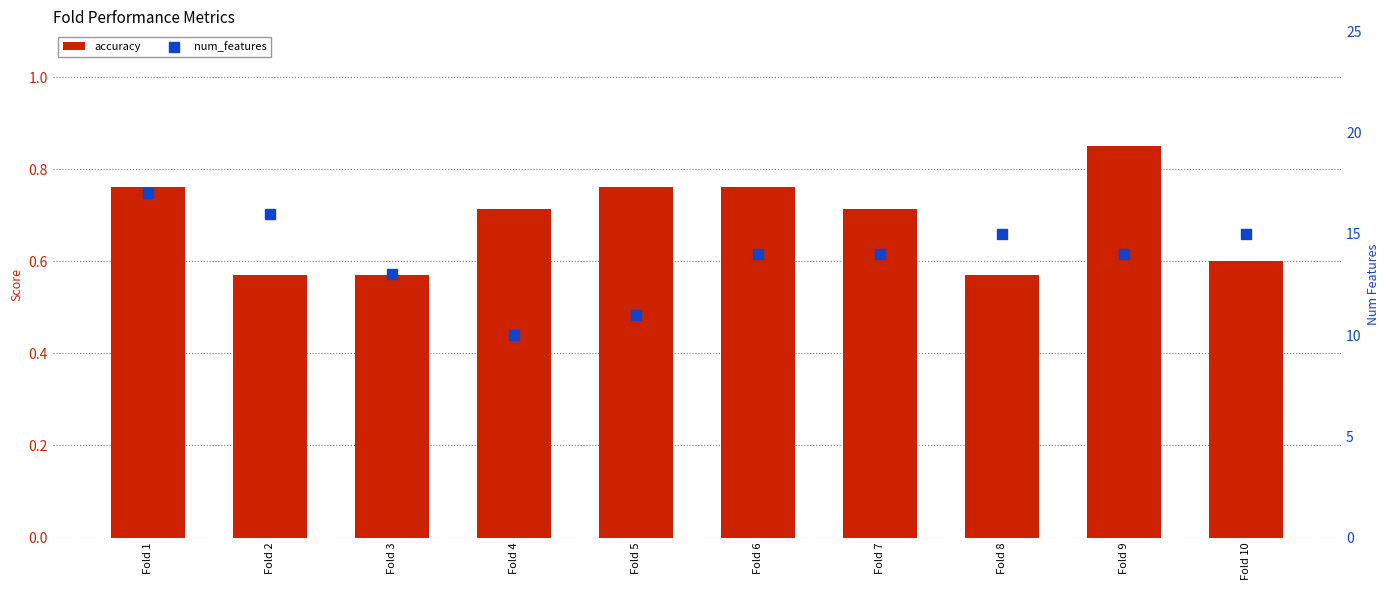

At how many categories does at least one series exceed 9?

10